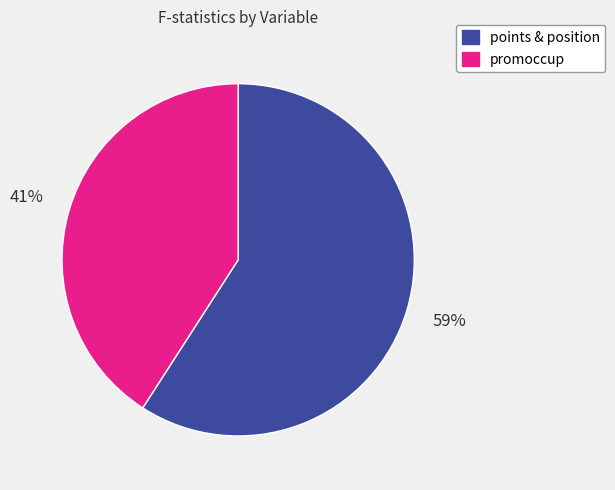

Combined, do promoccup and points & position account for over 50%?

Yes